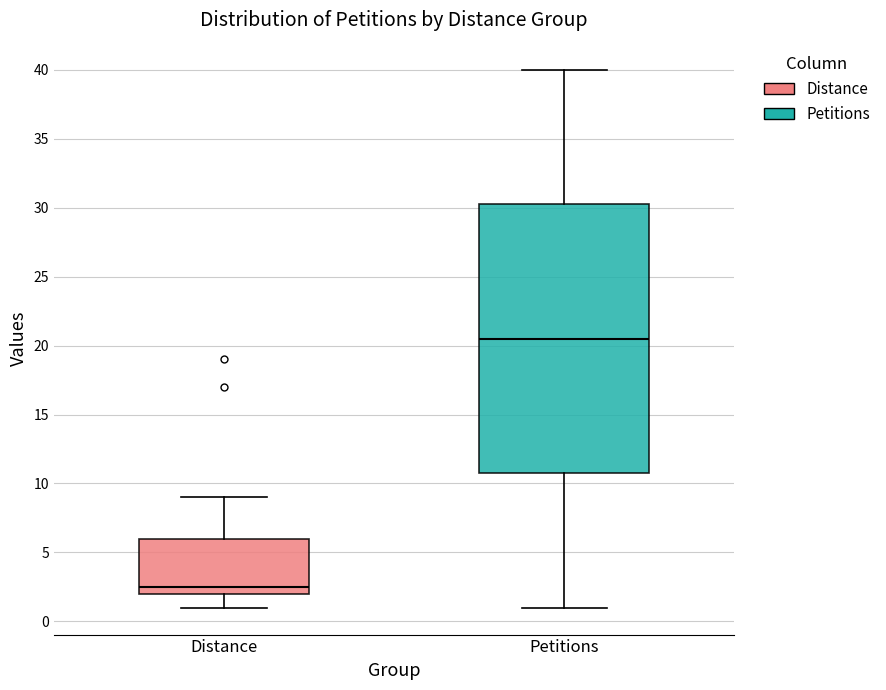

Where does the median line of the box for Petitions sit on the y-axis? The values are not printed on the chart, so give them approximately, as read against the axis.

20.5